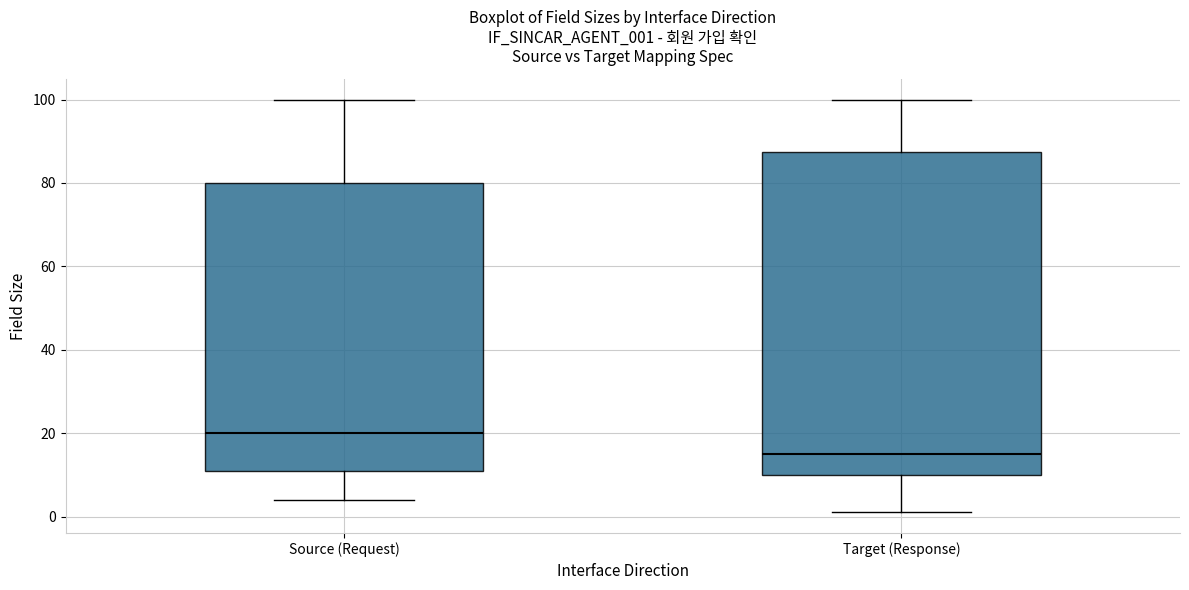

Comparing the boxes themselves (not the whiskers), which one is the tallest?

Target (Response)